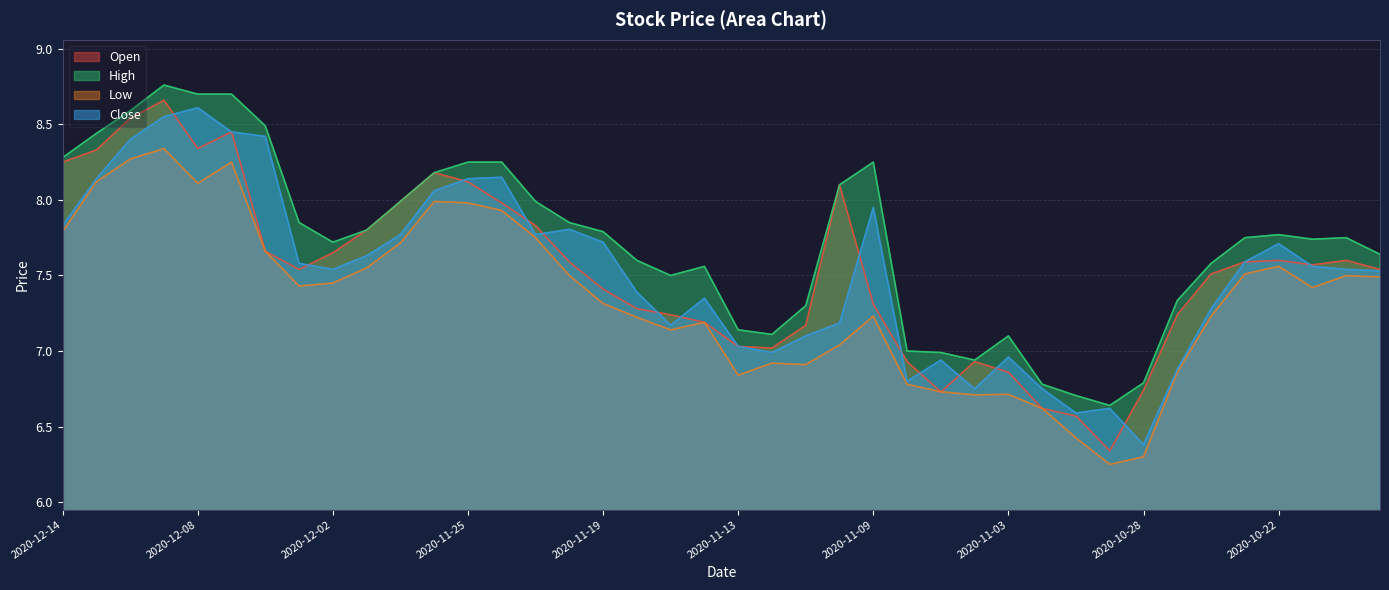

What is the maximum value for High?

8.8